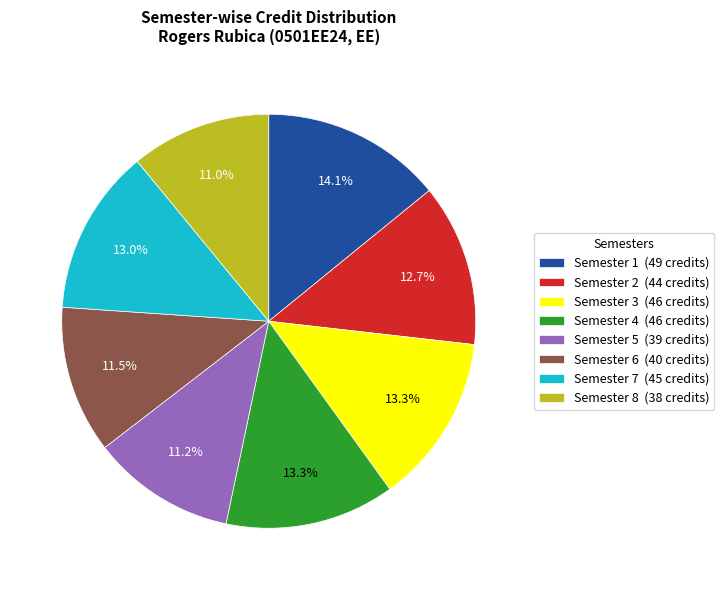

Does Semester 1 represent more than half of the total?

No